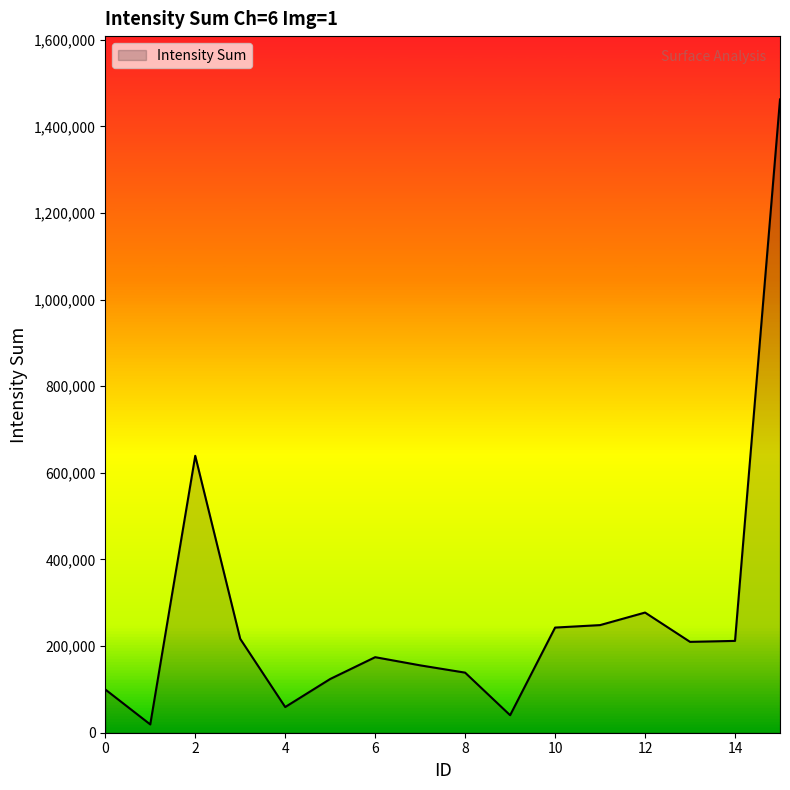

True or false: the data has more than 0 interior local peaks.

True